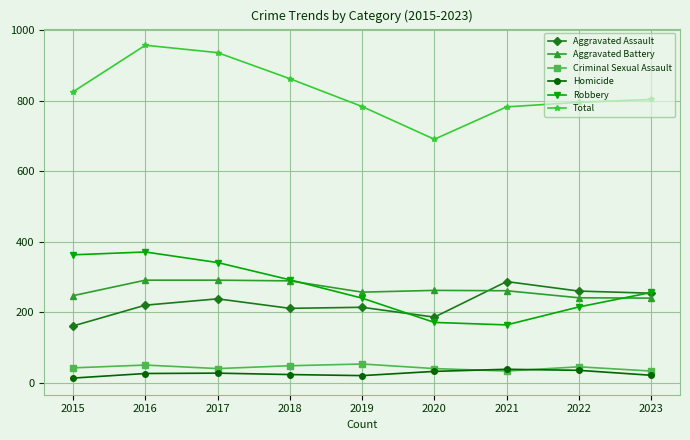

What is the total value across all series at 2022?

1592